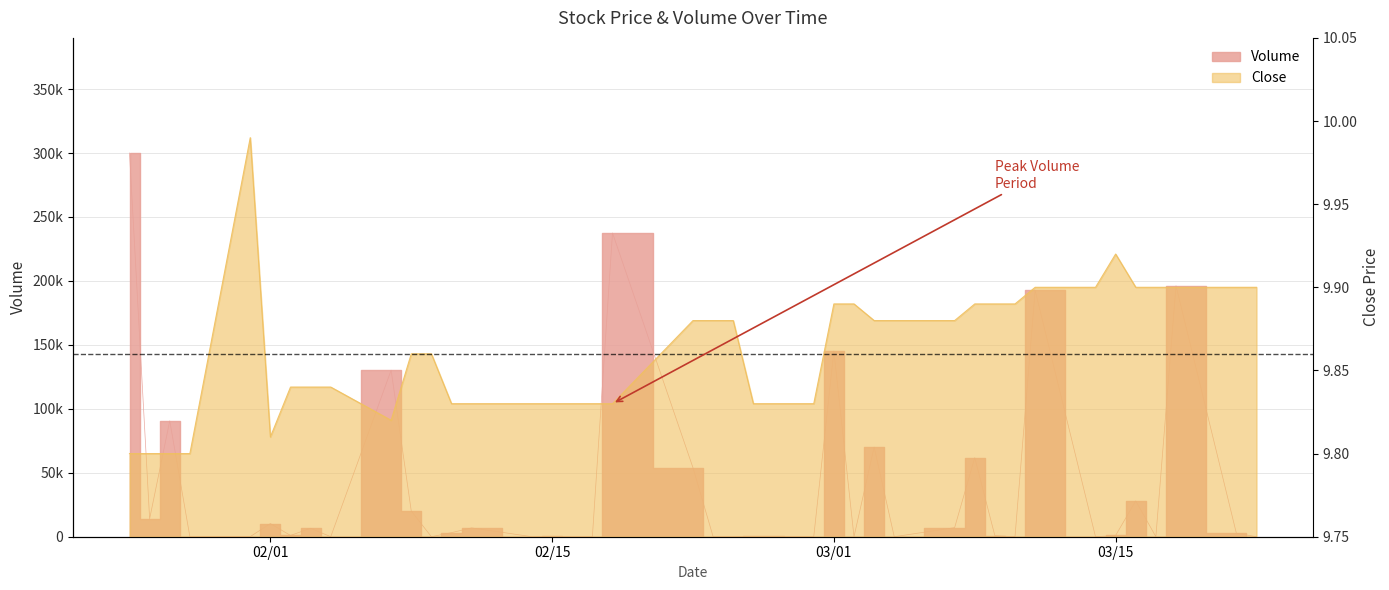

The value of Volume at 2022-03-08 is 28404.7. True or false?

False